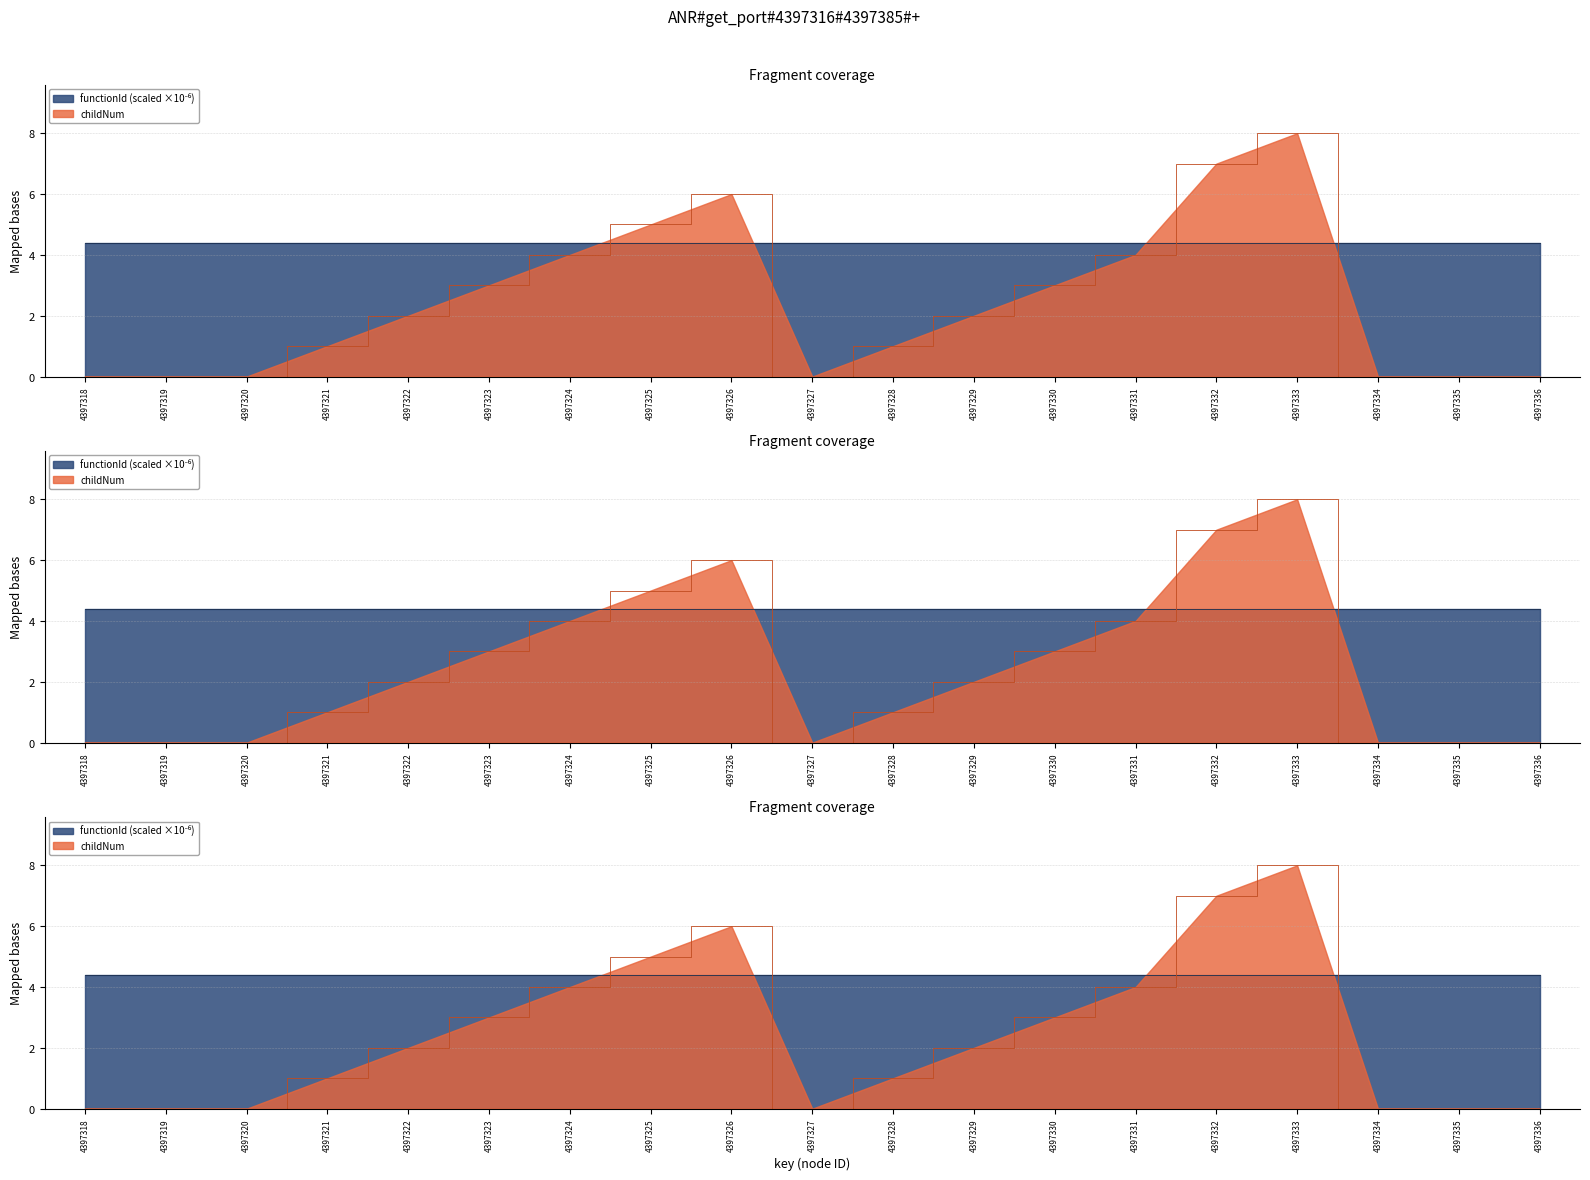

How many points are higher than both their immediate neighbors (excluding endpoints)?

2